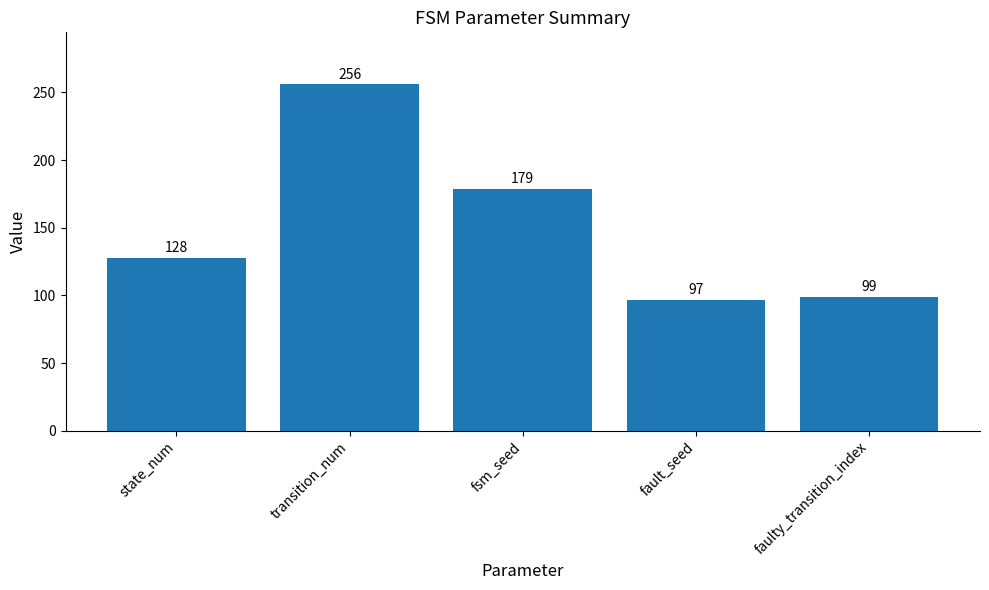

What value does the data have at state_num, to the nearest 50?

150